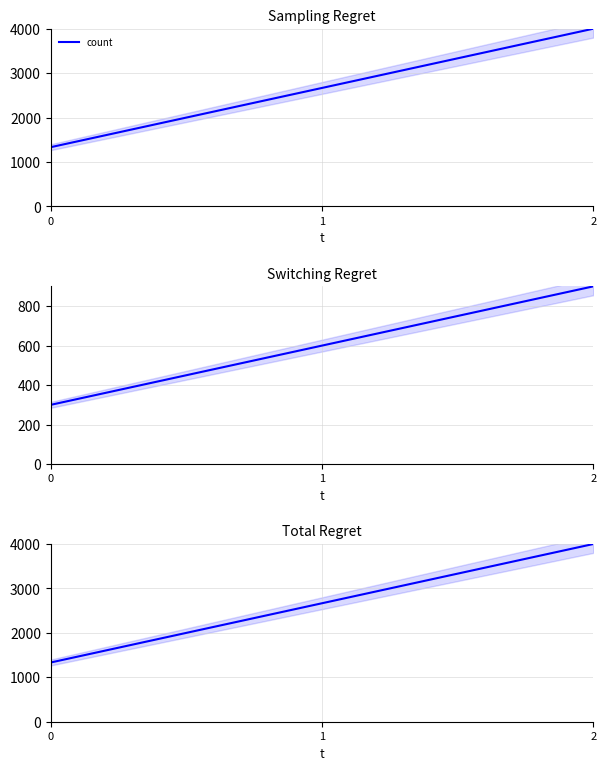

List the labels in order of value, largest first.

2, 1, 0